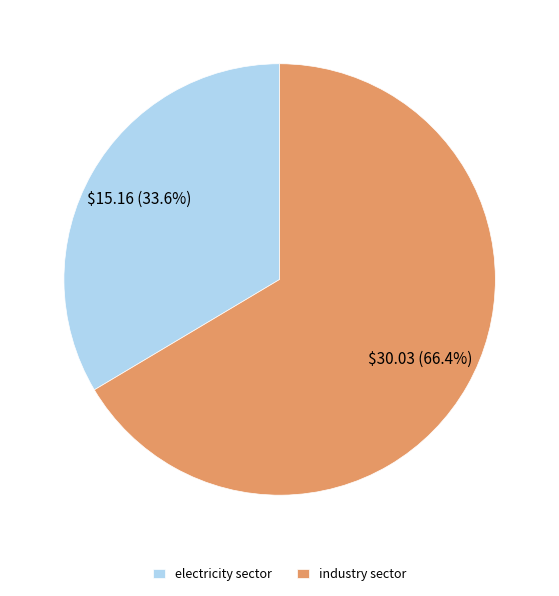

Approximately how many times larger is the value at electricity sector compared to industry sector?

0.5